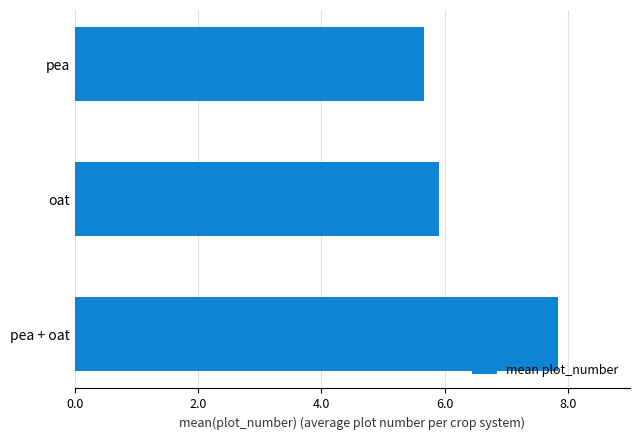

Are the bars horizontal?

Yes